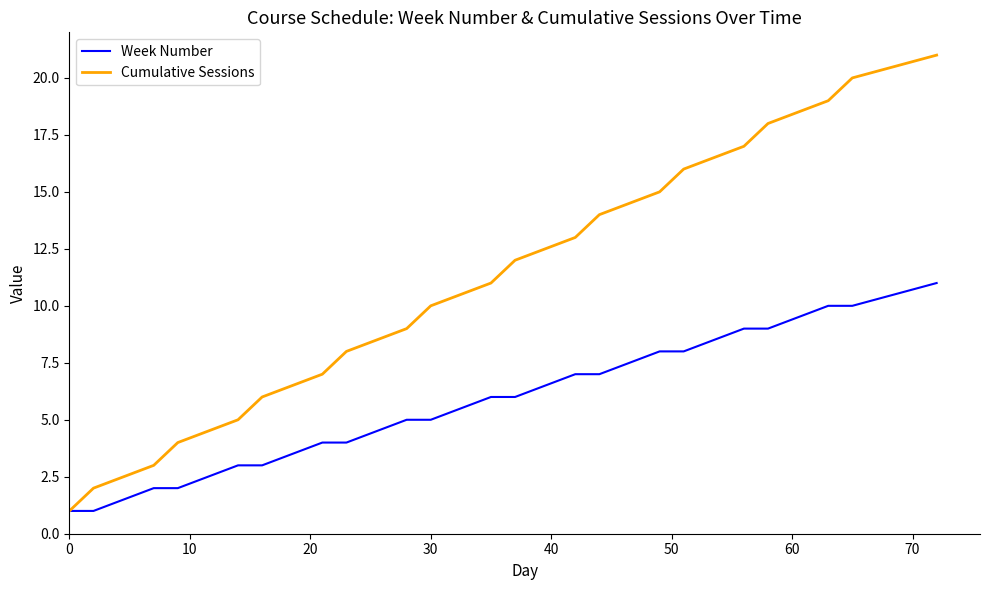

What are all the series names shown in the legend?

Week Number, Cumulative Sessions